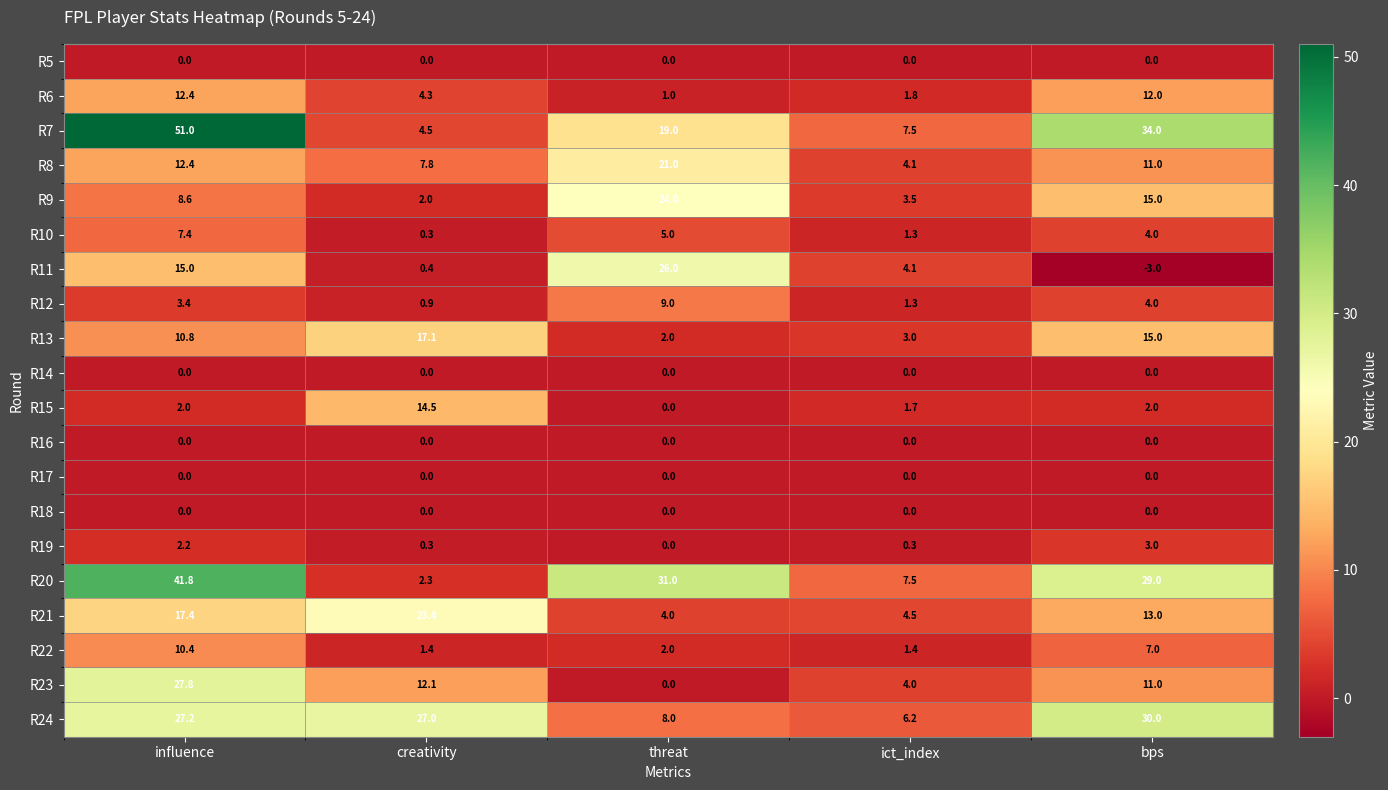

What is the total value across all series at threat?

152.0